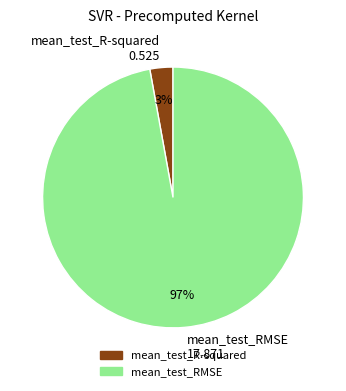

Combined, do mean_test_RMSE 17.871 and mean_test_R-squared 0.525 account for over 50%?

Yes